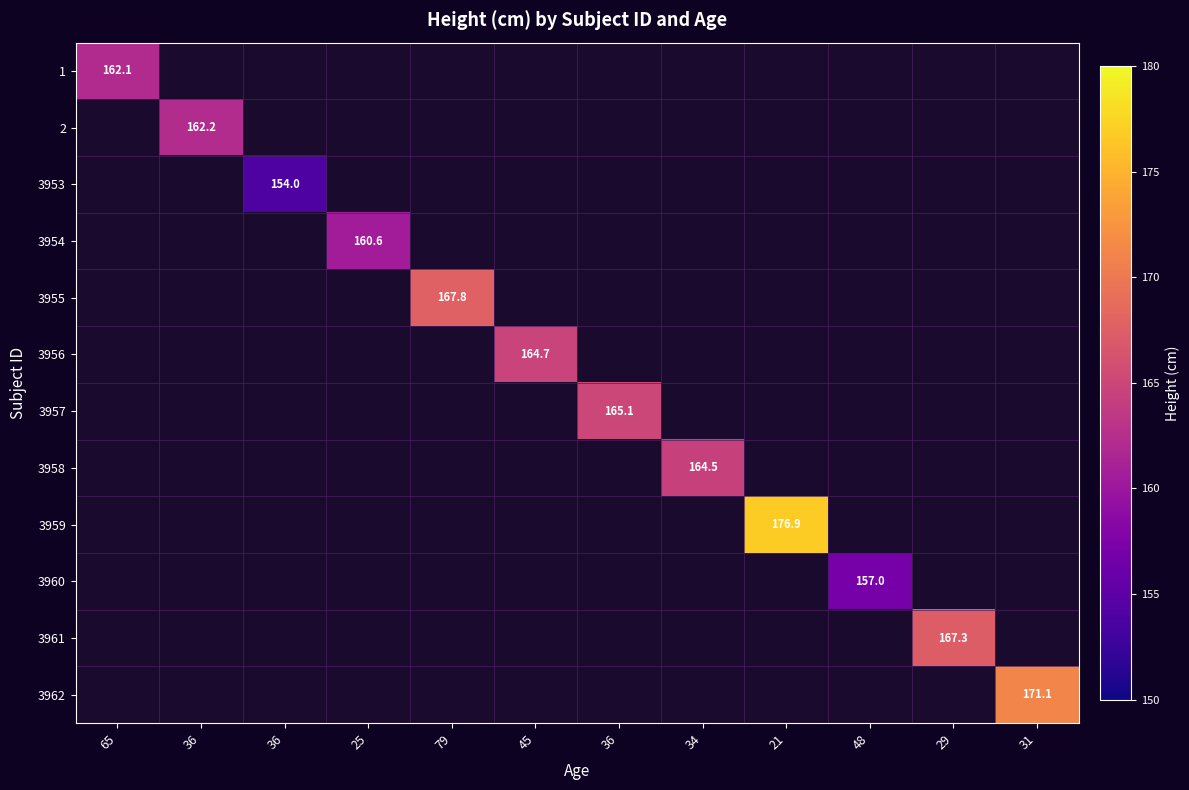

At how many categories does at least one series exceed 169?

2